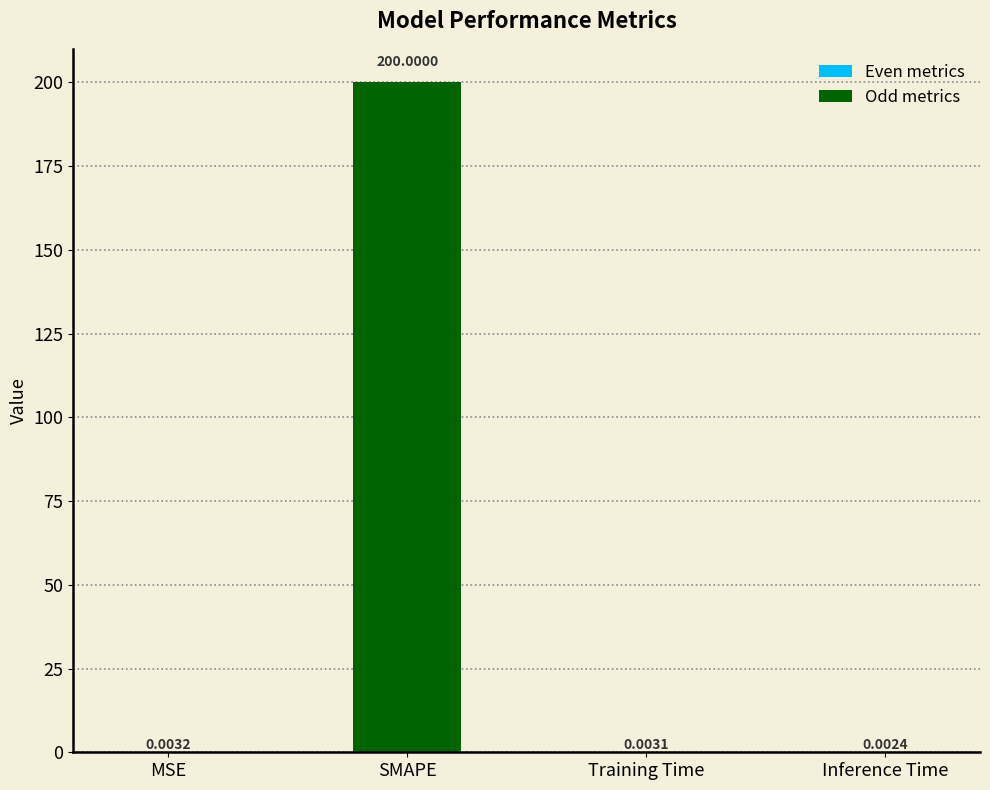

What is the sum of all values?

200.0